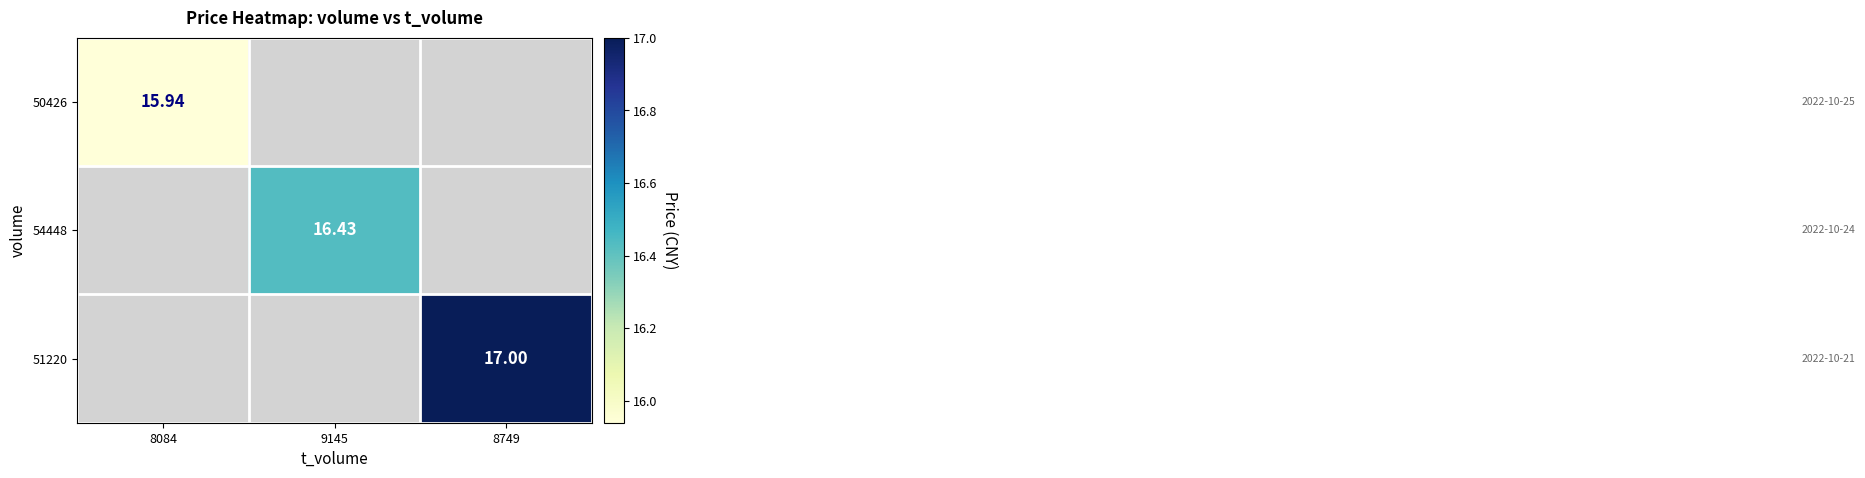

The value of 54448 at 9145 is 29.2. True or false?

False